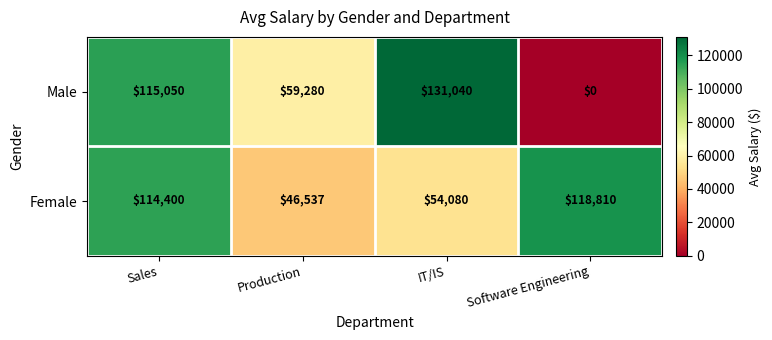

True or false: Male has a value of 115050 at Sales.

True